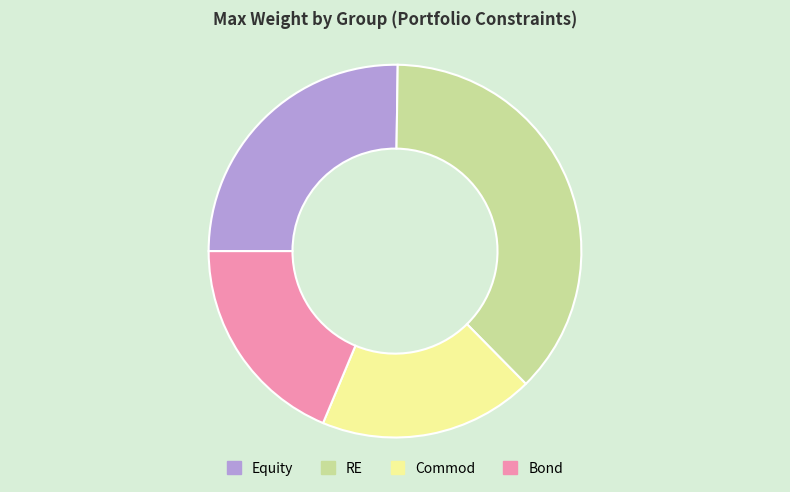

Does any single category account for the majority?

No